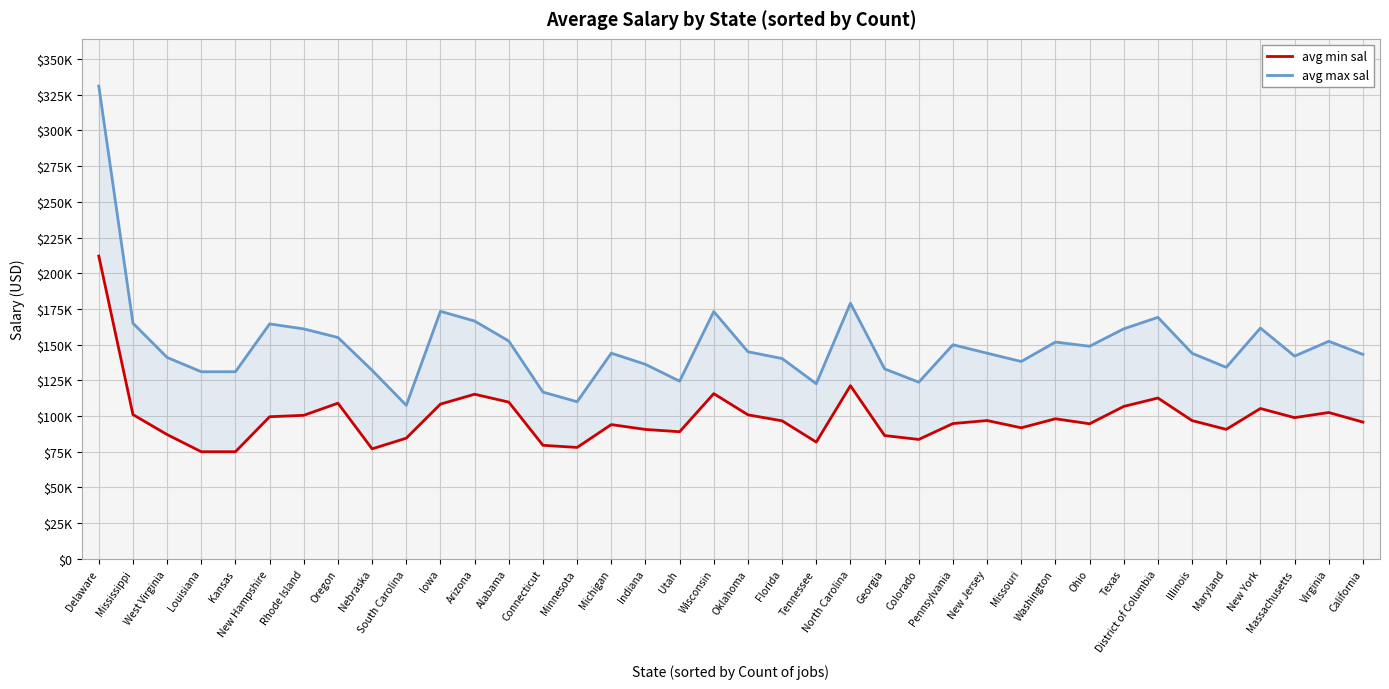

The value of avg max sal at Ohio is 256122.0. True or false?

False